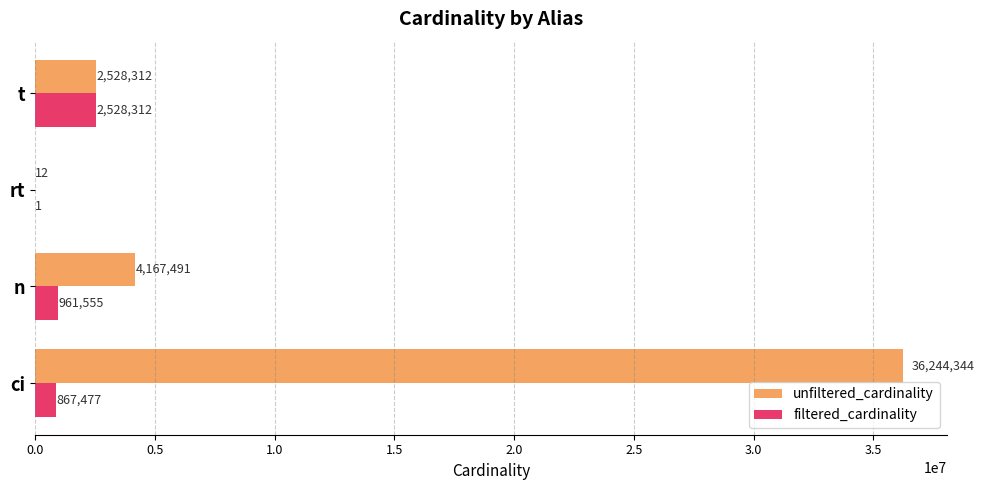

What are all the series names shown in the legend?

unfiltered_cardinality, filtered_cardinality